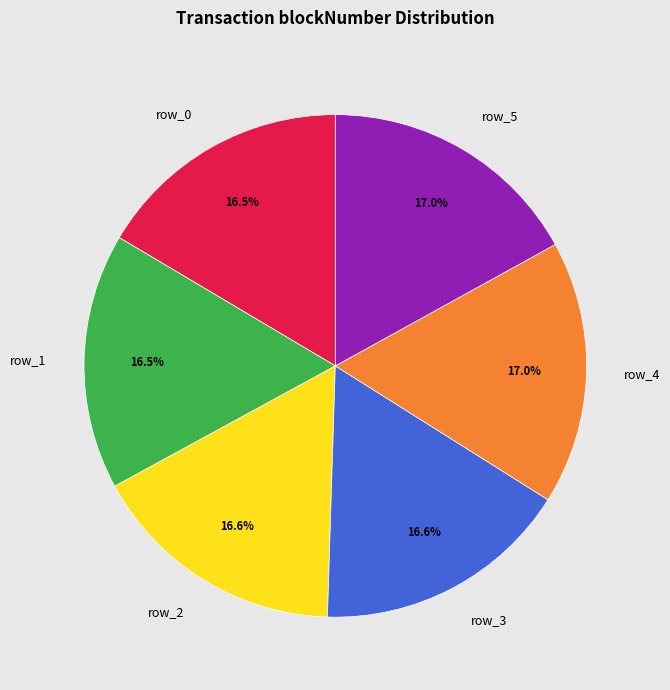

Count the number of slices in the pie.

6